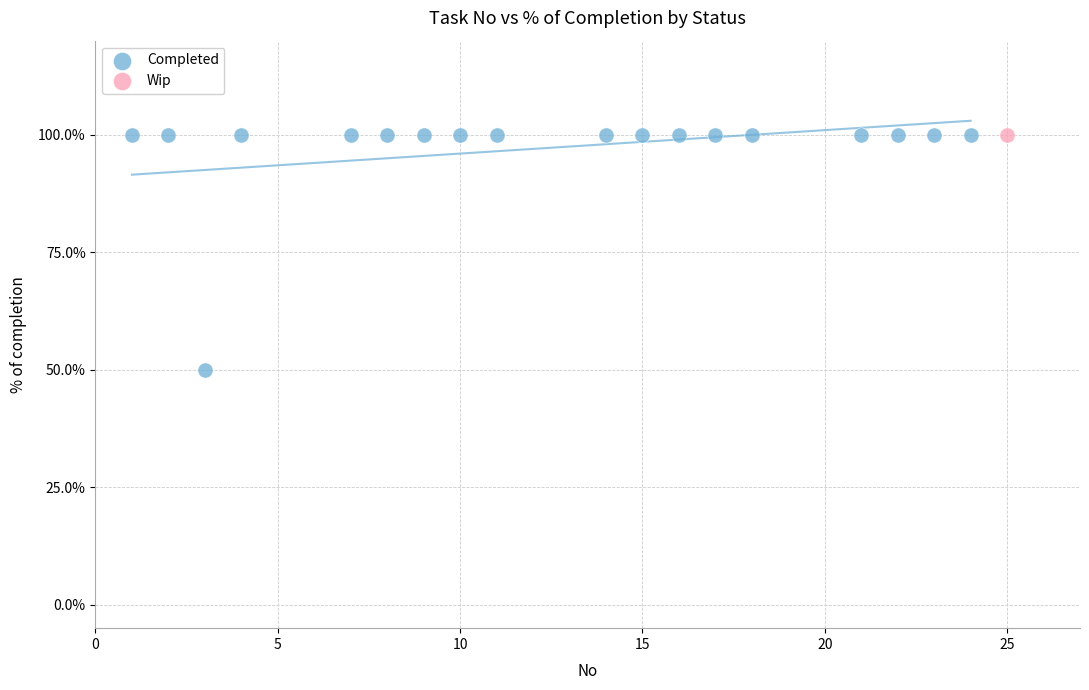

What are all the series names shown in the legend?

Completed, Wip